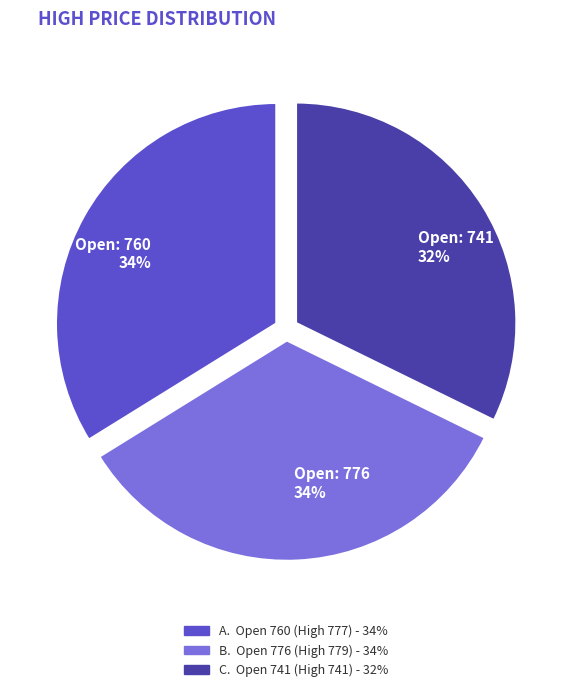

What is the smallest slice in the pie chart?

Open: 741 32%